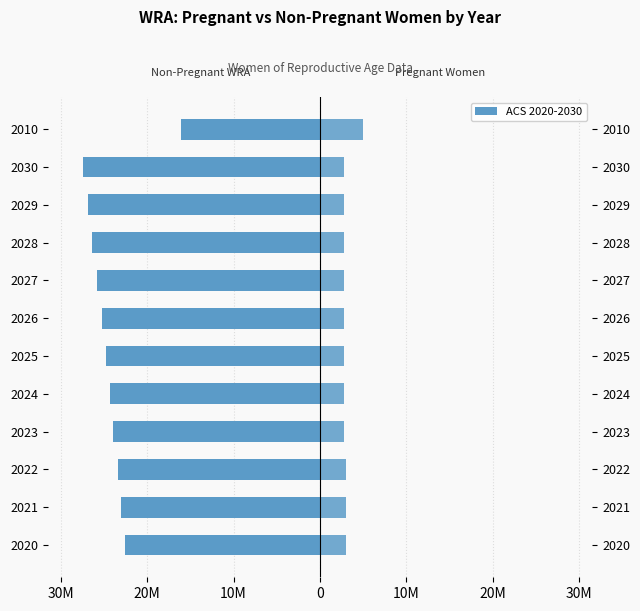

What is the value of the non-pregnant WRA bar at the 1st from the left?

-22616598